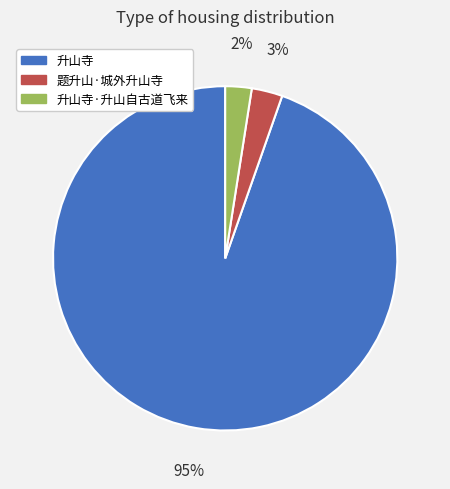

Combined, do 升山寺·升山自古道飞来 and 升山寺 account for over 50%?

Yes